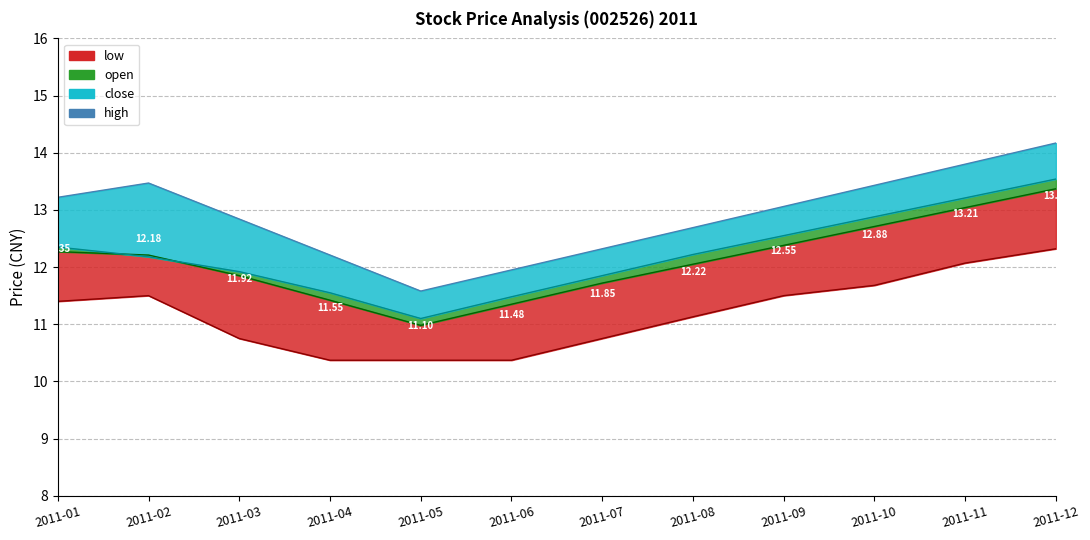

What is the difference between the maximum and minimum values?

2.6